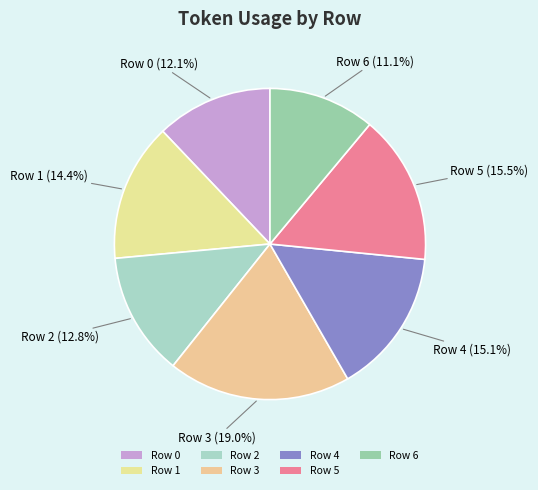

Approximately how many times larger is the value at Row 5 compared to Row 2?

1.2